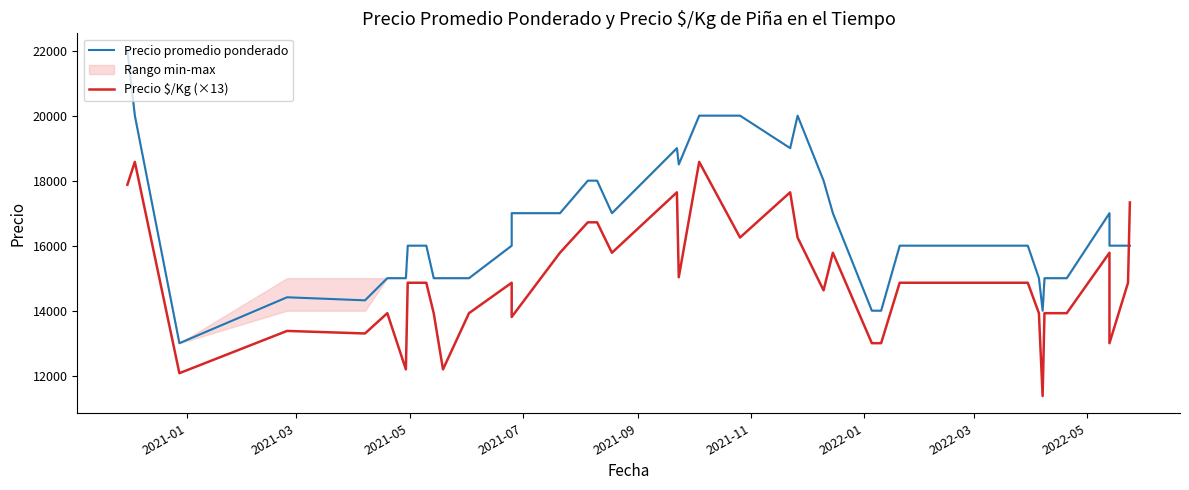

How many intersections are there between Precio promedio ponderado and Precio $/Kg (×13)?

1